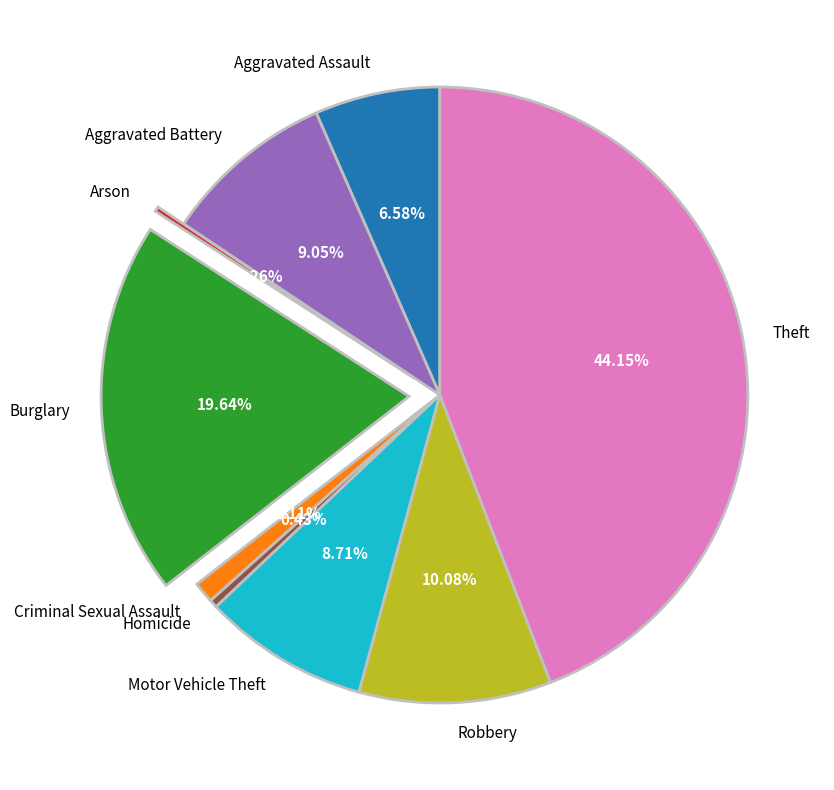

Between Motor Vehicle Theft and Theft, which is larger?

Theft